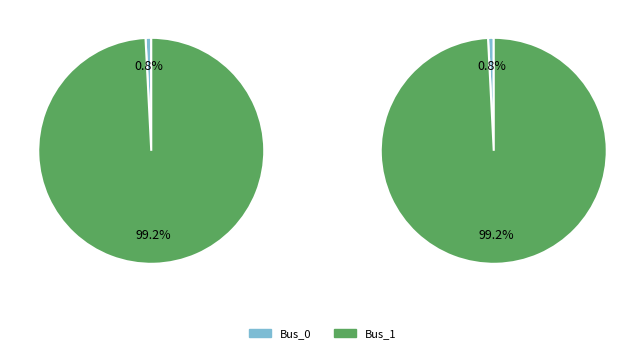

What percentage is the Bus_0 slice, to the nearest percent?

1%